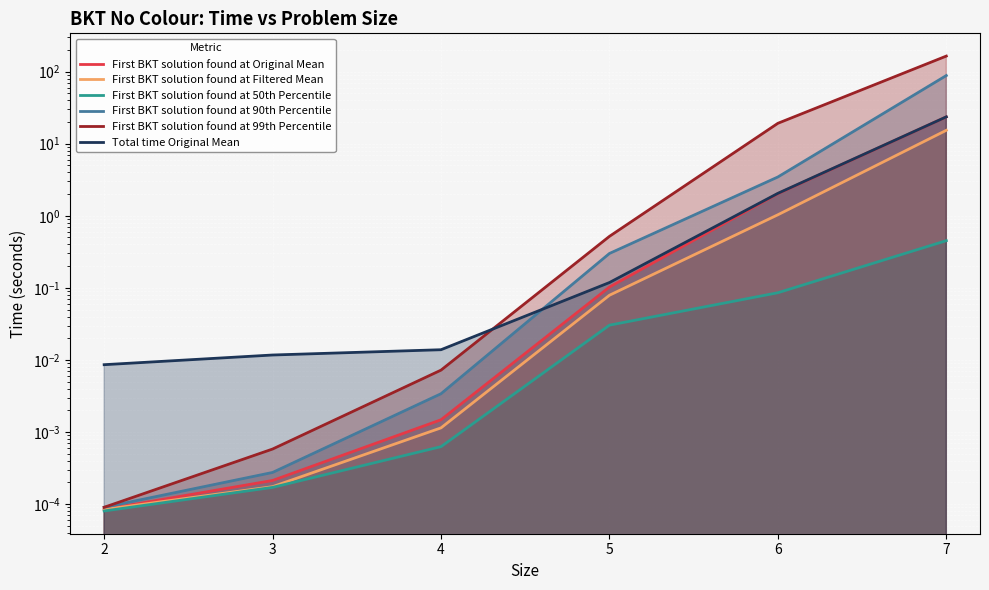

True or false: Total time Original Mean has a value of 0.0 at 2.

True